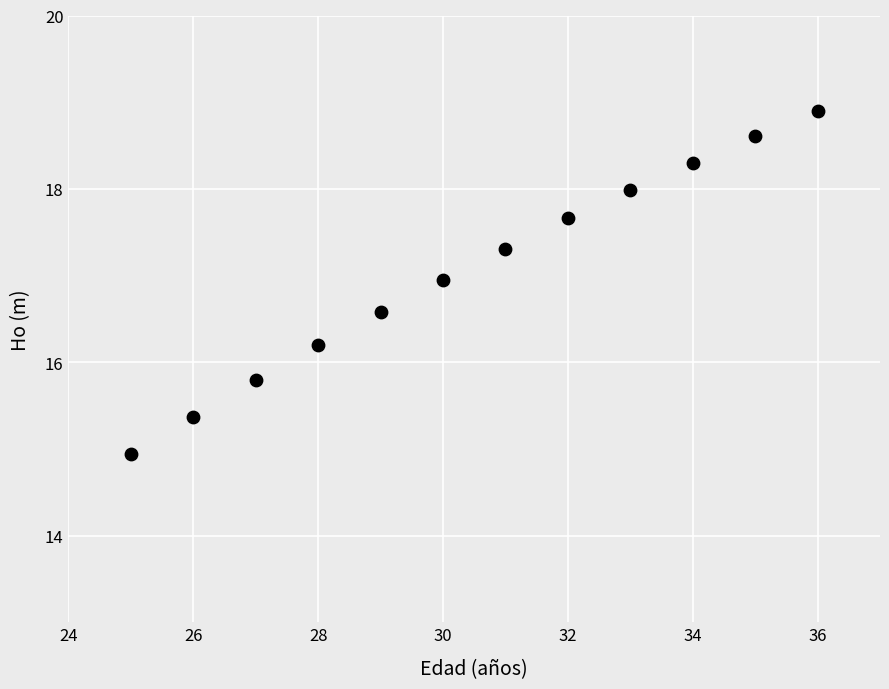

What is the range of Y values (max minus min)?

4.0